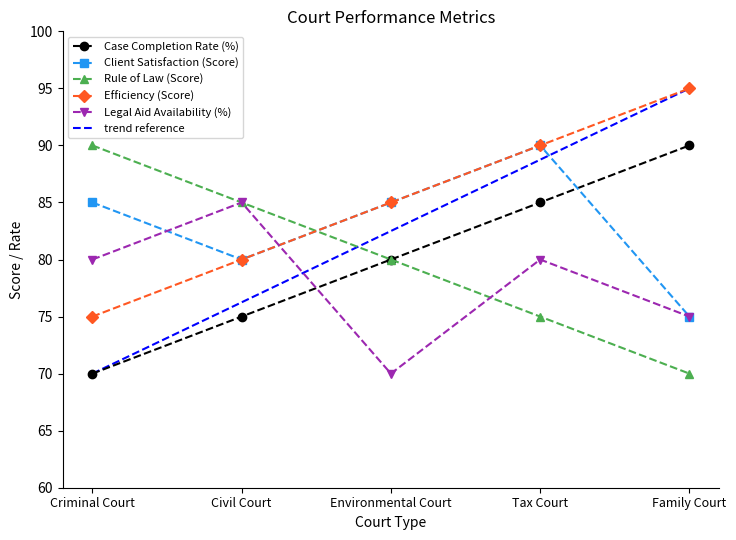

List the labels in order of trend reference value, smallest first.

Criminal Court, Civil Court, Environmental Court, Tax Court, Family Court